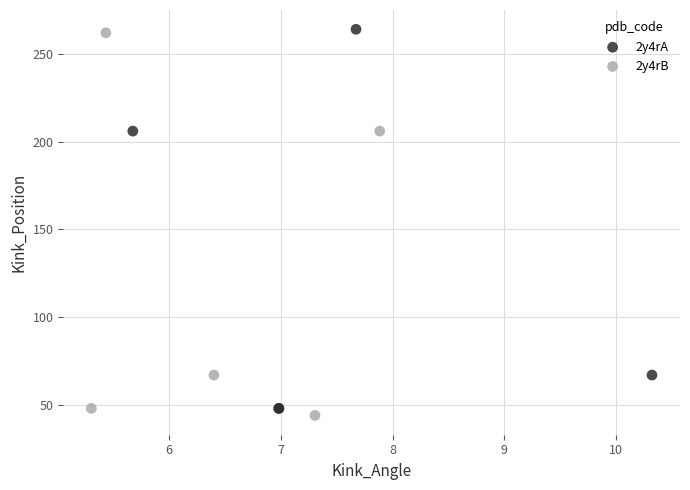

Which series reaches the minimum Y coordinate?

2y4rB